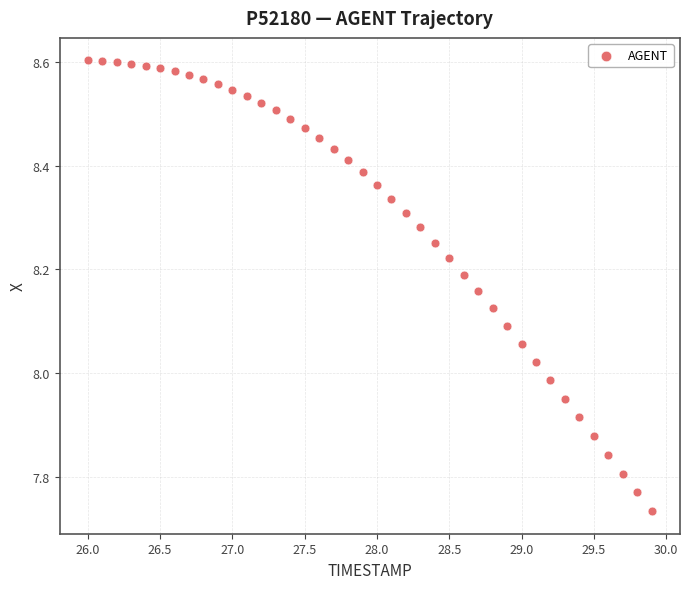

What is the range of X values (max minus min)?

3.9